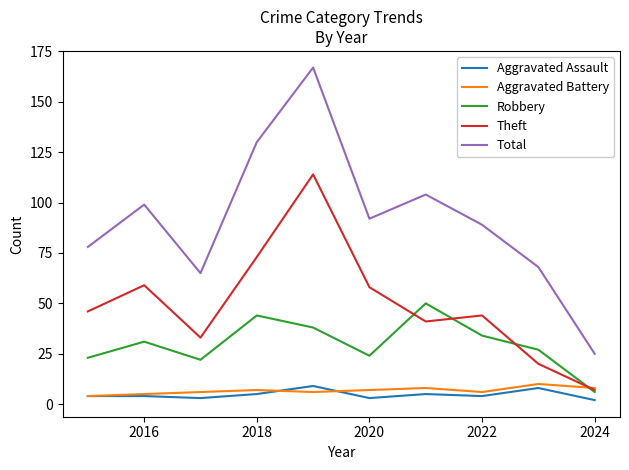

In Theft, how many points are lower than both neighbors (excluding endpoints)?

2